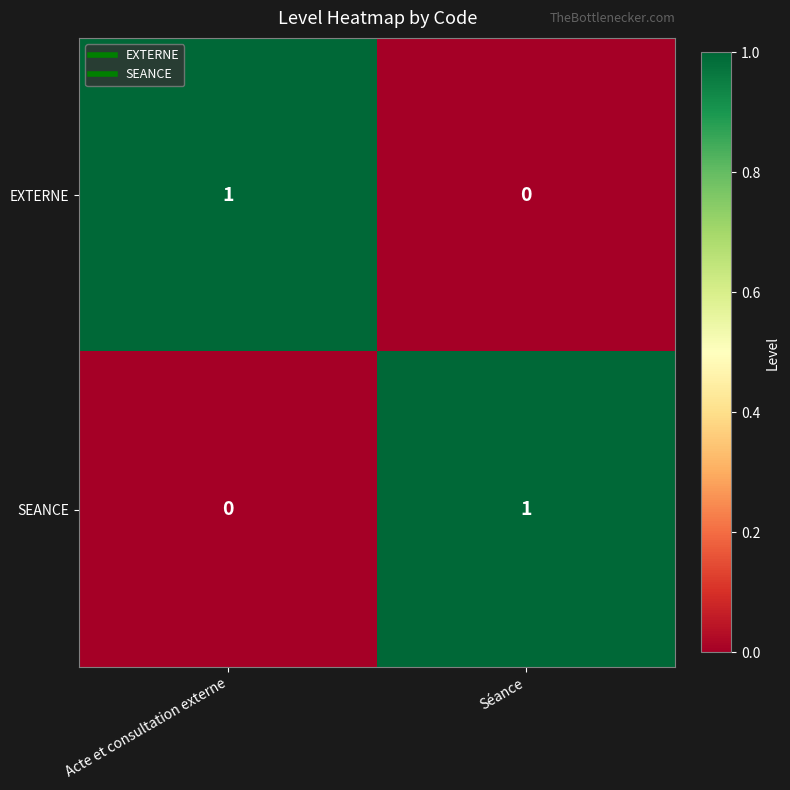

At which label does SEANCE reach its peak?

Séance